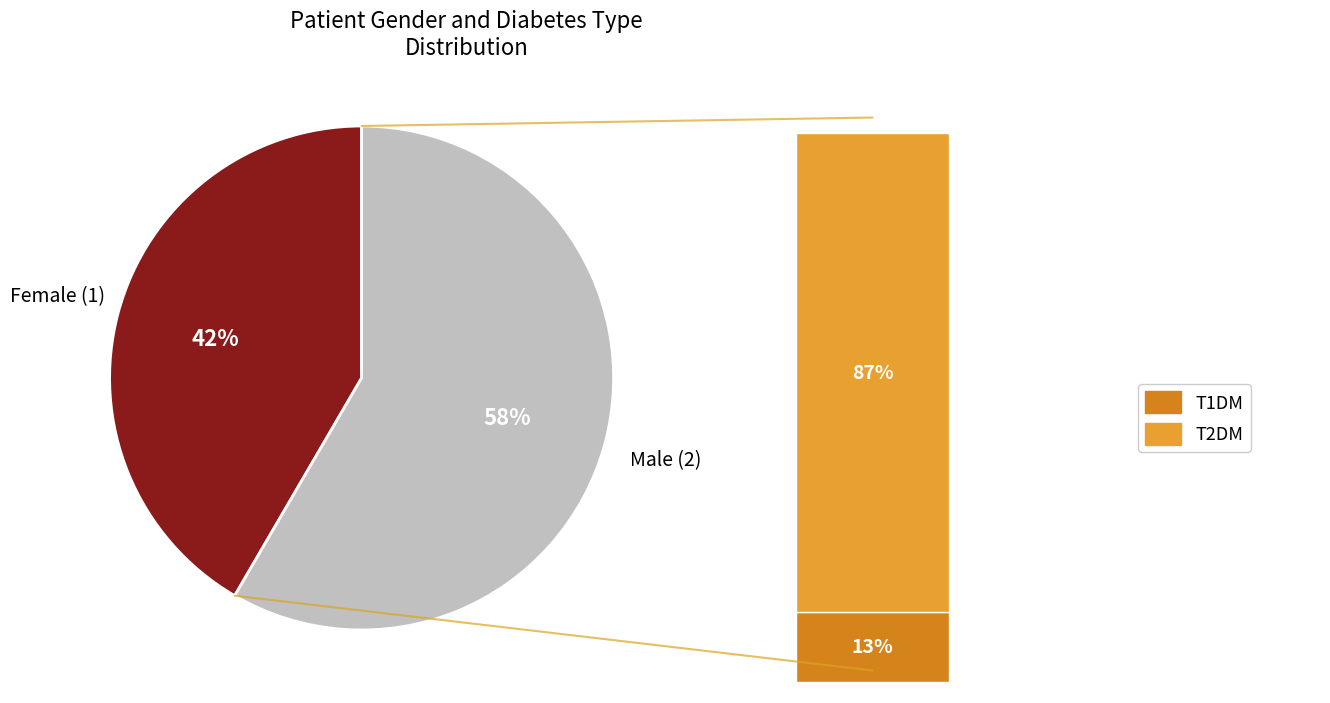

How many segments does this pie chart have?

2